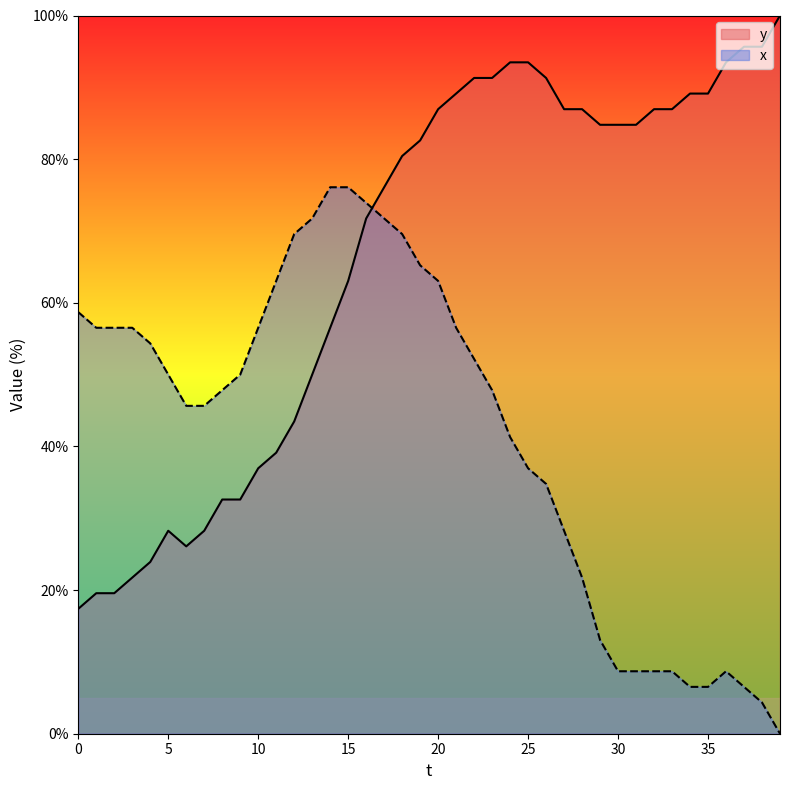

How many lines are shown in the chart?

2